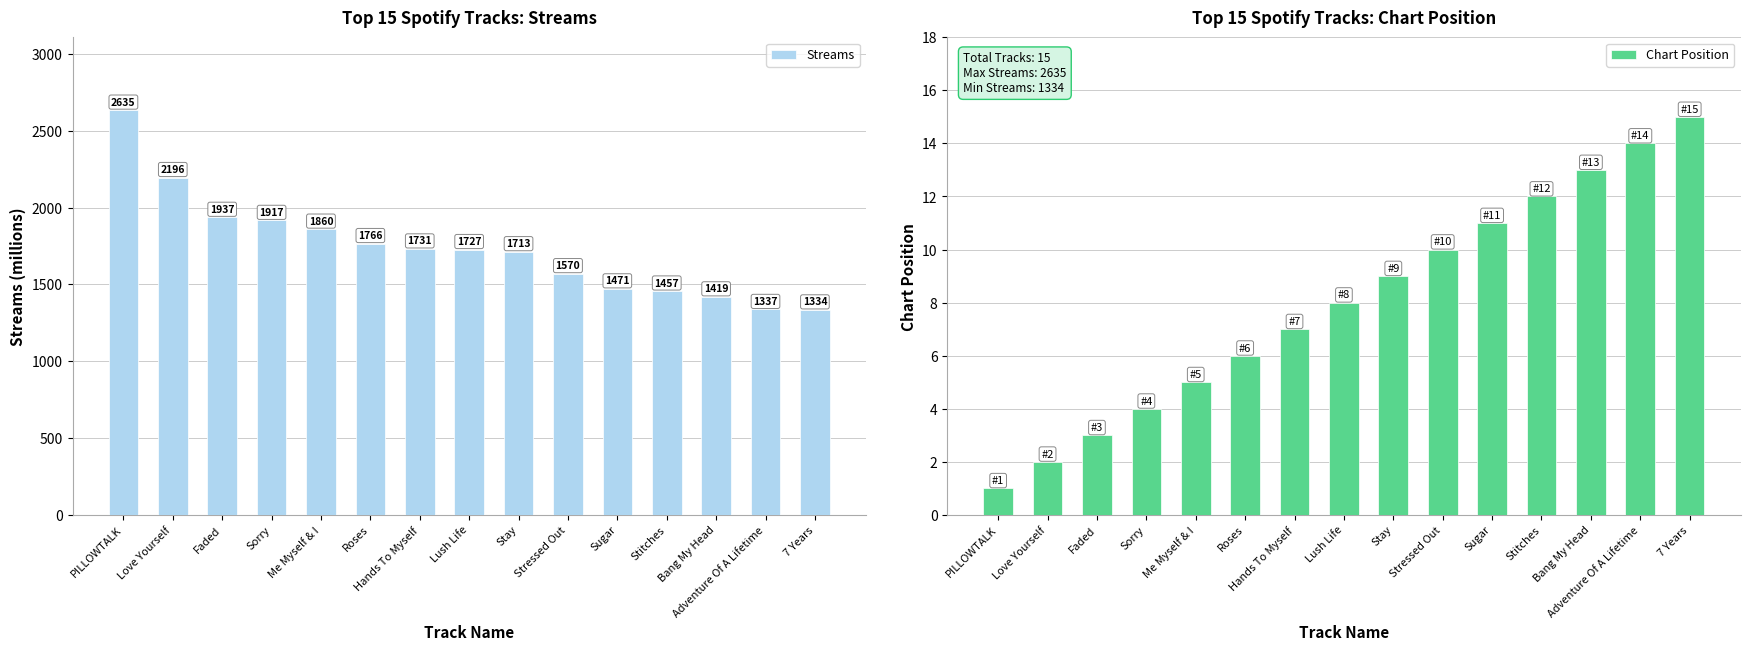

What is the label of the 11th bar from the left?

Sugar